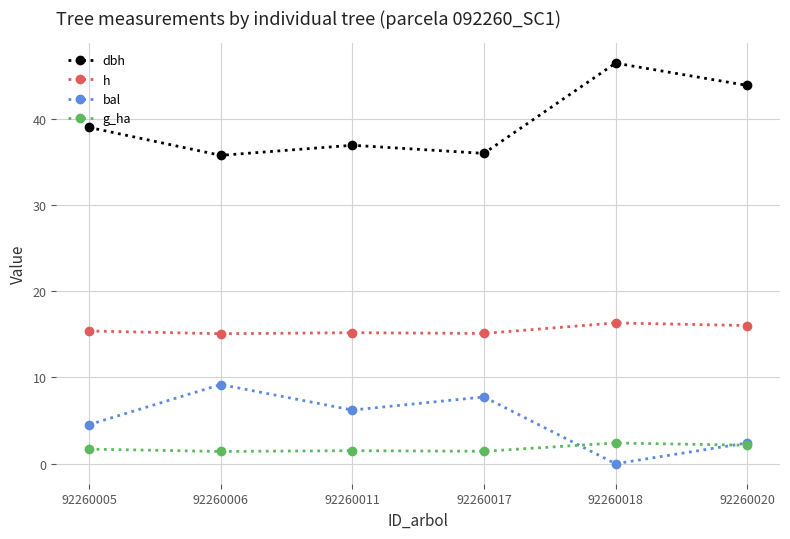

True or false: h and bal intersect in this chart.

False